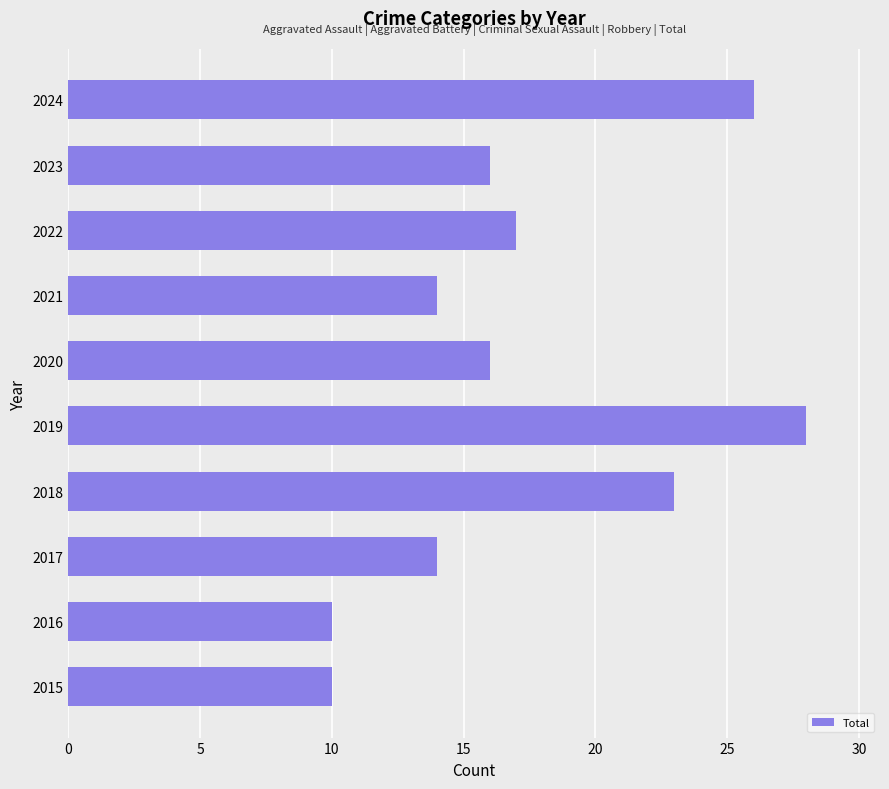

At which label is the value closest to 19?

2022